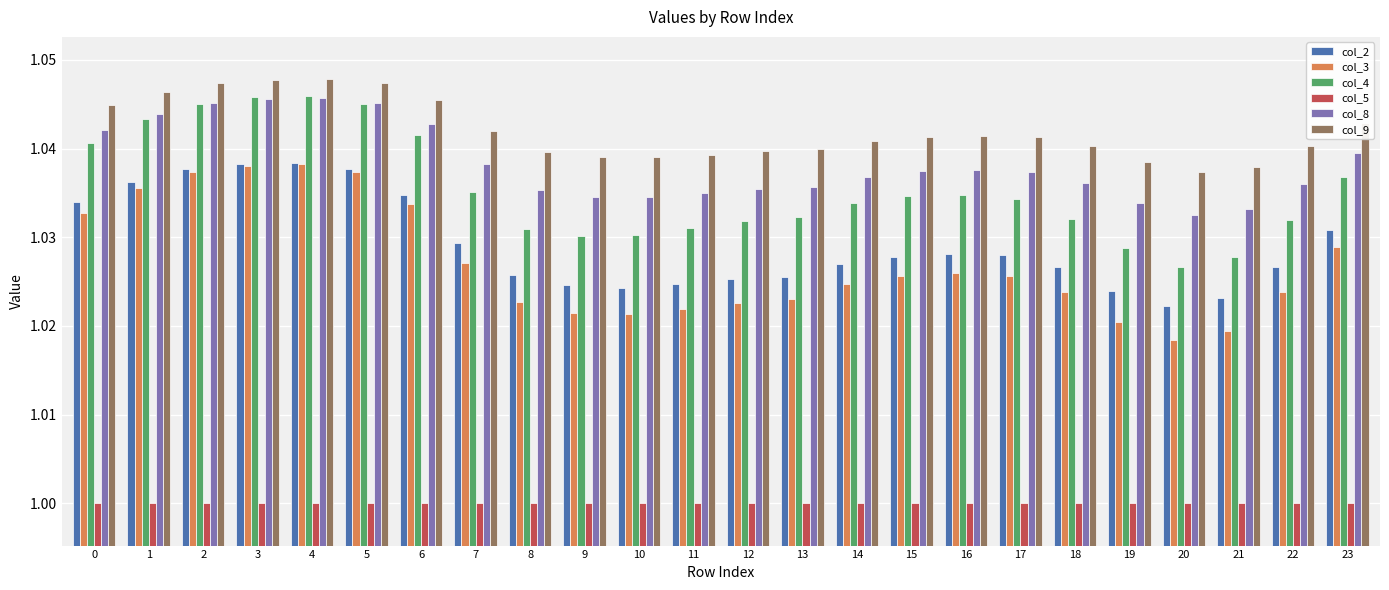

What is the sum of all col_2 values?

24.7